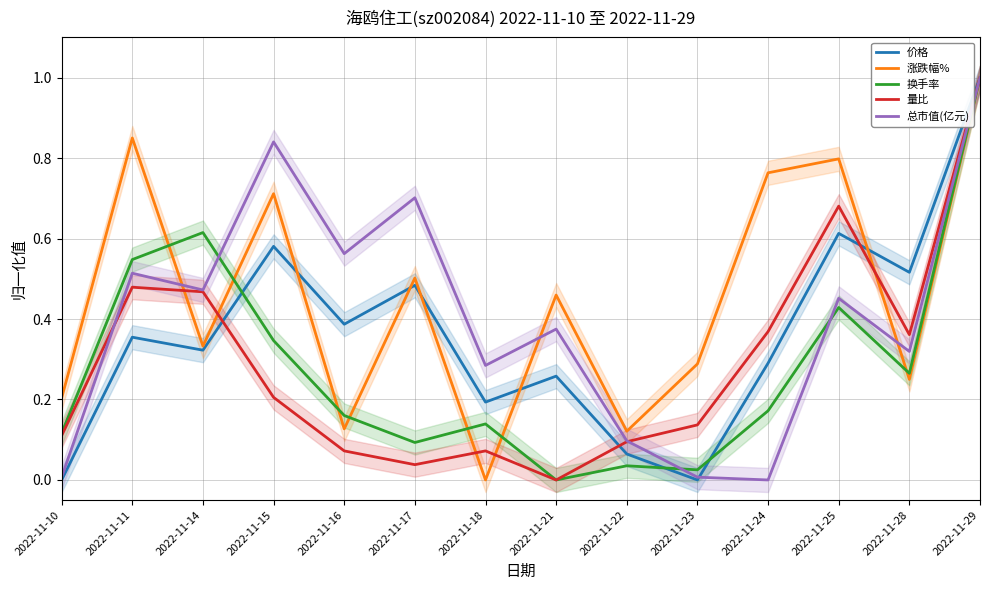

What is the sum of the 换手率 values at 2022-11-15 and 2022-11-29?

1.3